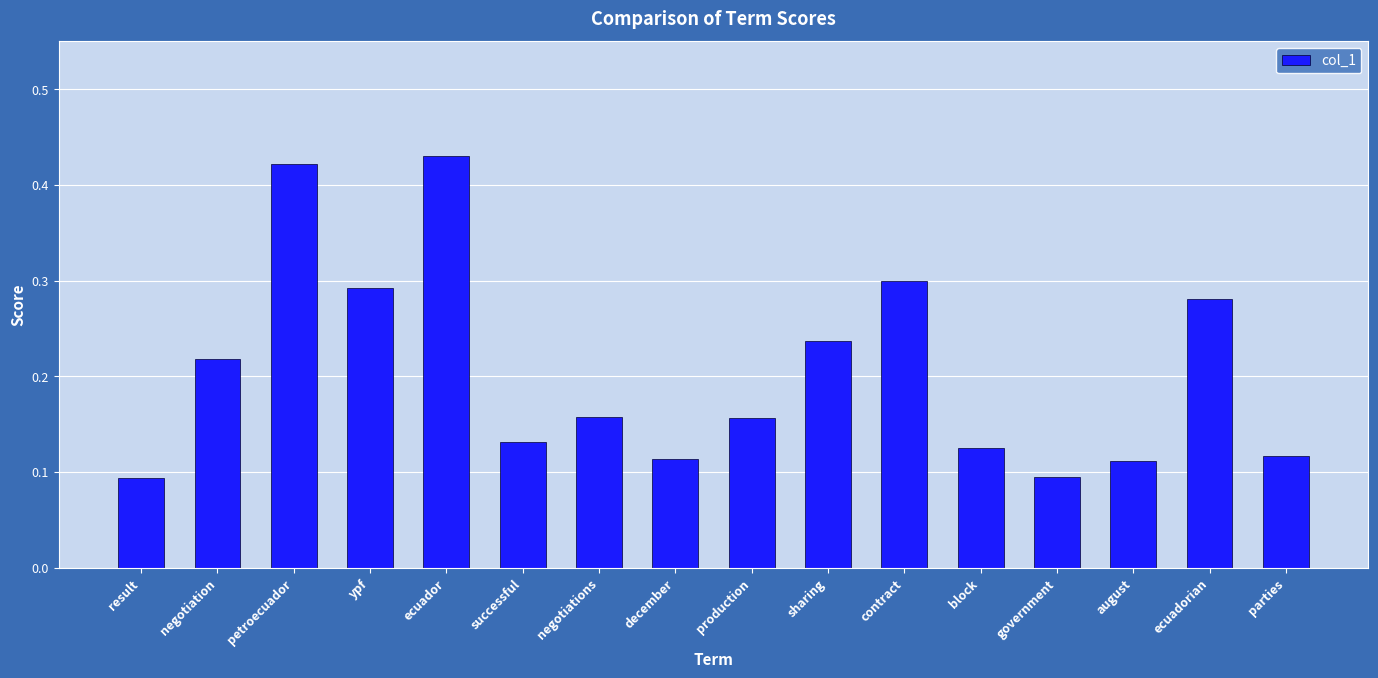

What is the change in value from petroecuador to negotiations?

-0.3